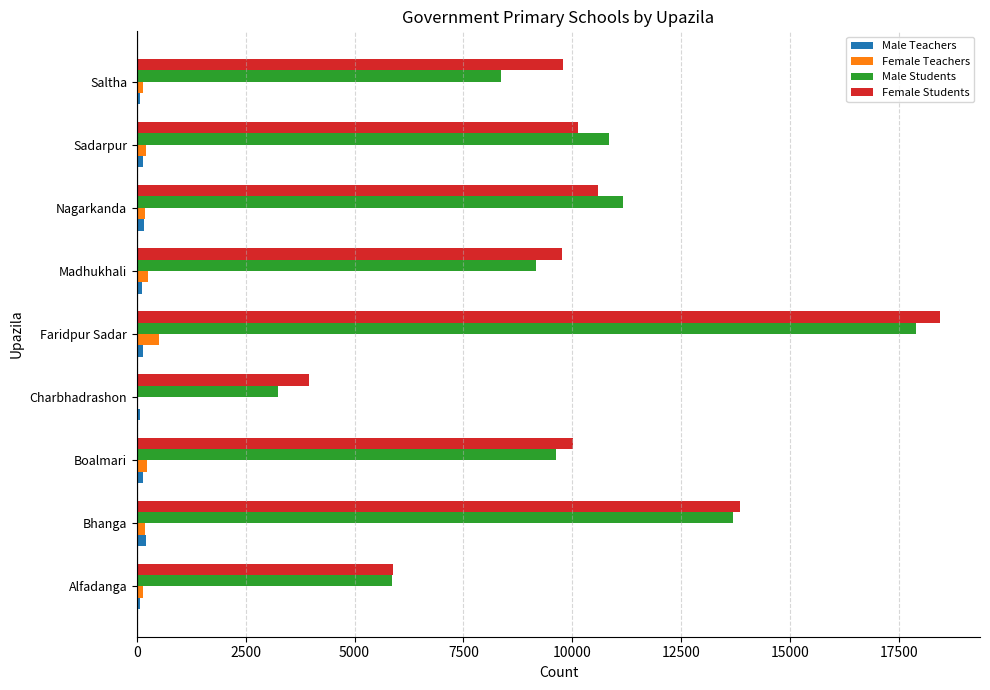

What is the sum of all Male Students values?

89867